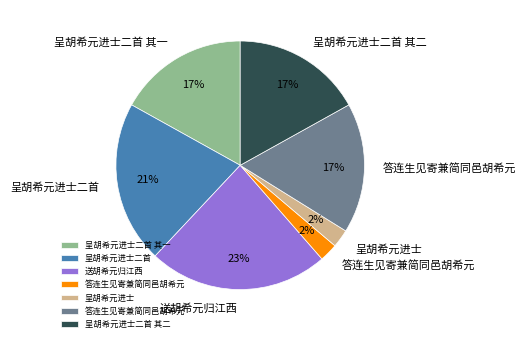

To the nearest percent, what is the average slice percentage?

14%